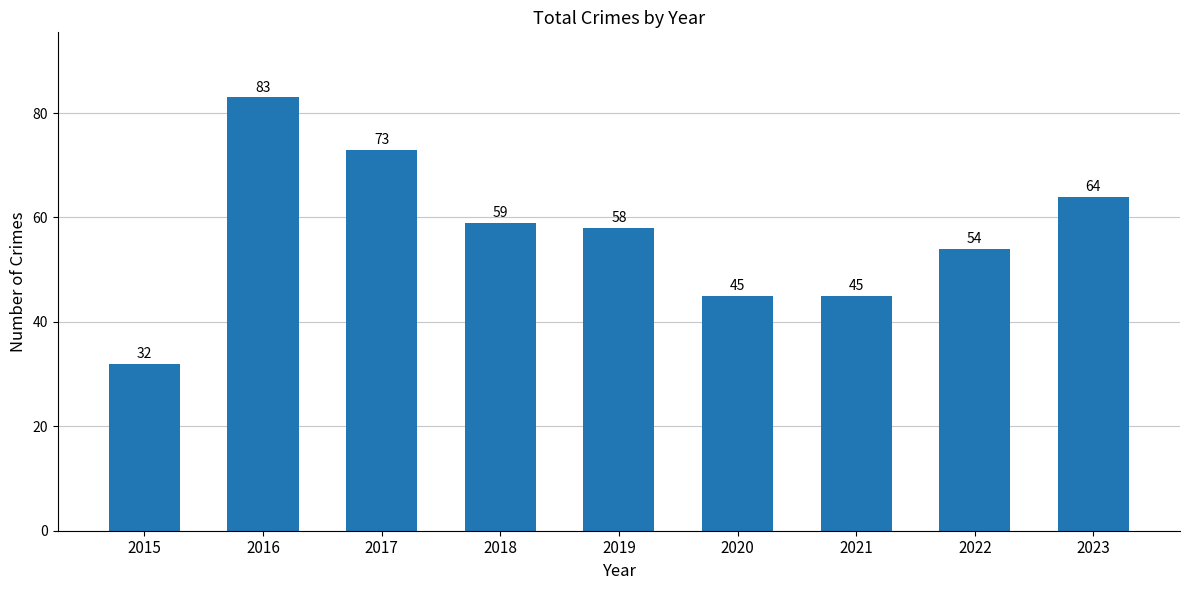

At which label does the data first exceed 58?

2016